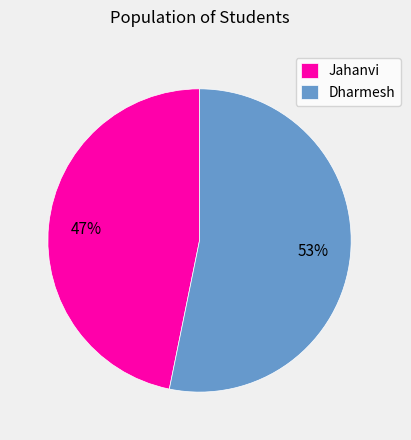

Which slice is the largest?

Dharmesh